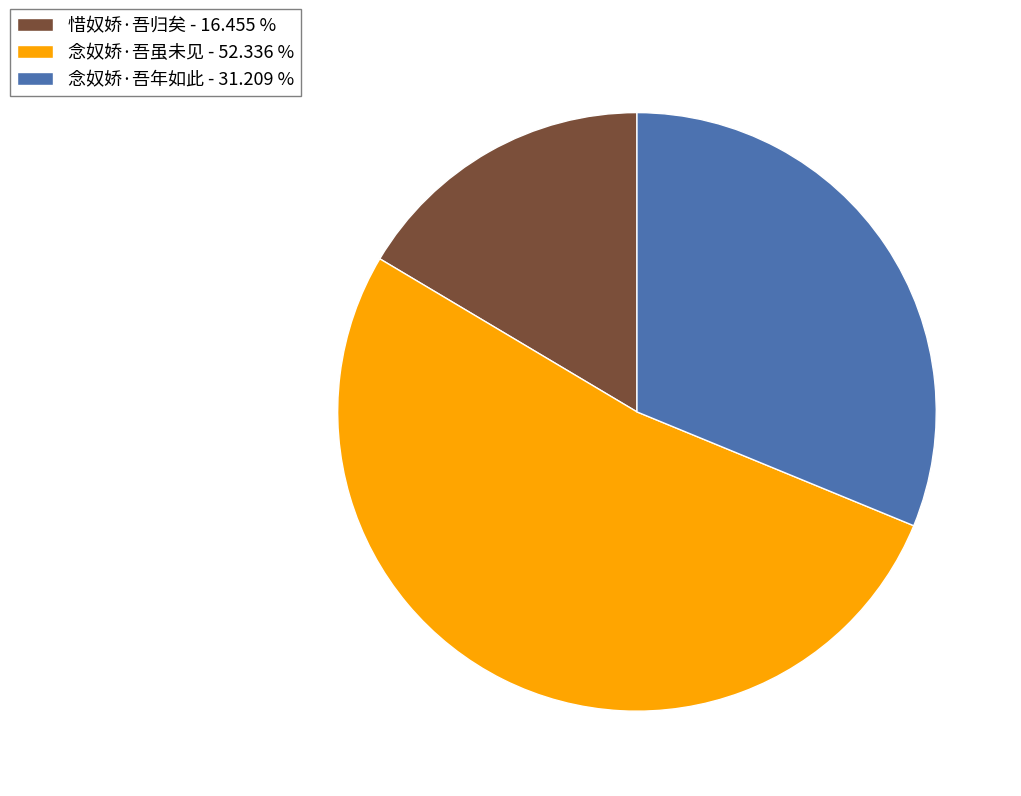

Does 念奴娇·吾年如此 - 31.209 % represent more than half of the total?

No